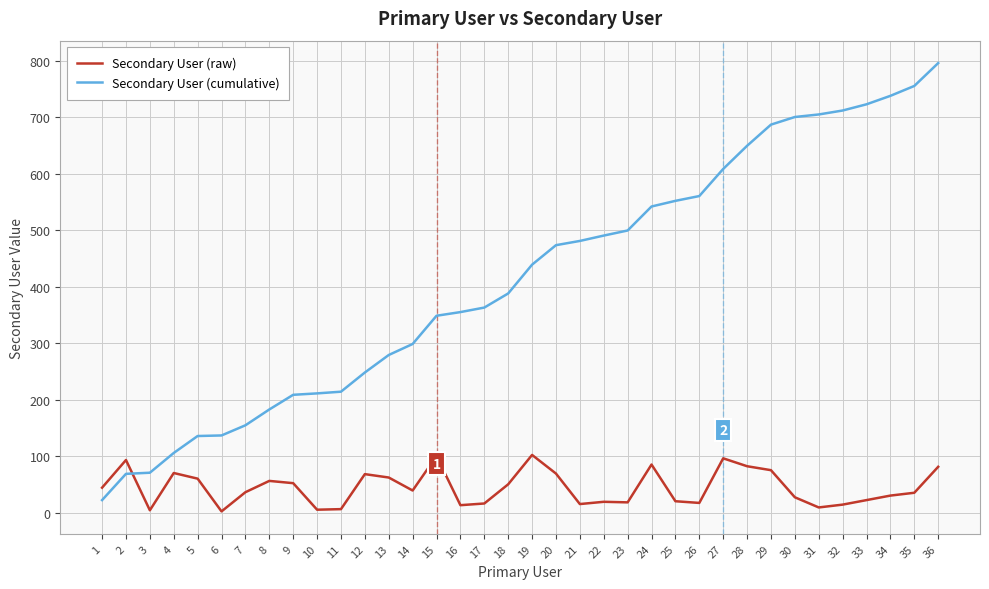

Which series has the widest spread of values?

Secondary User (cumulative)